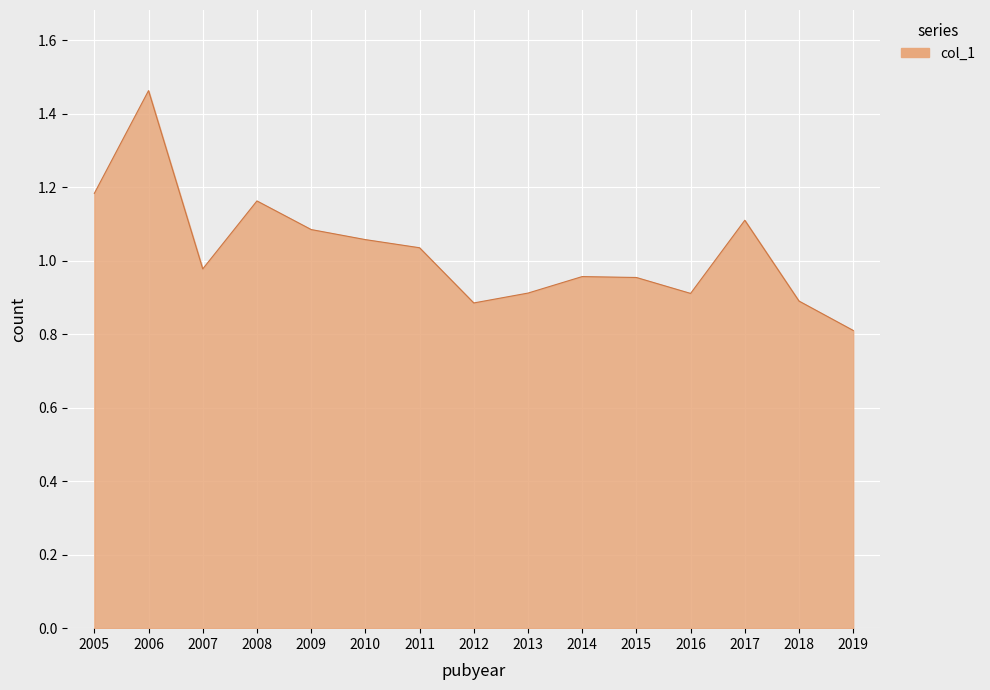

What is the difference between the maximum and minimum values?

0.7